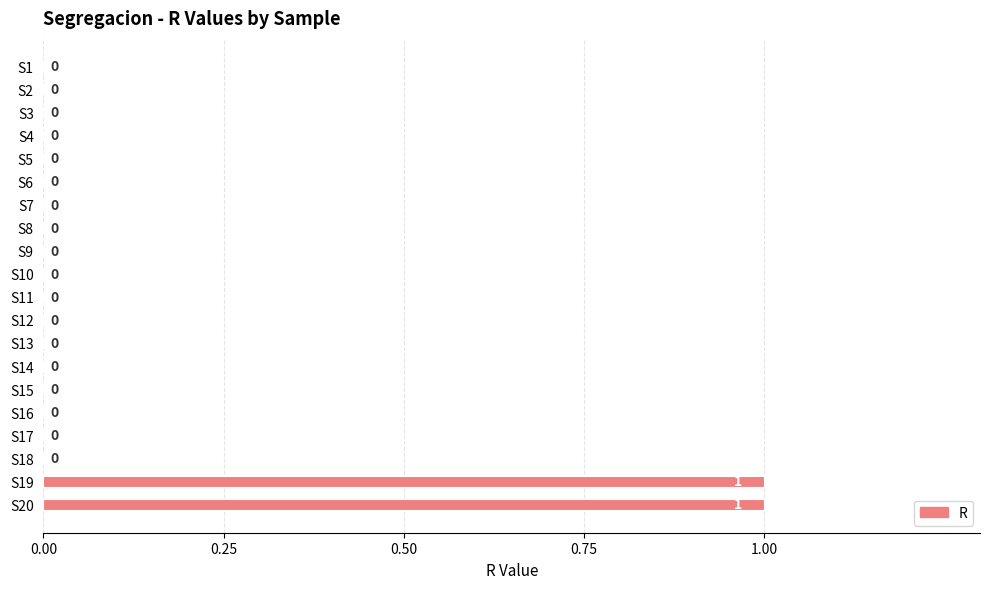

True or false: the data shows 0 at S10.

True